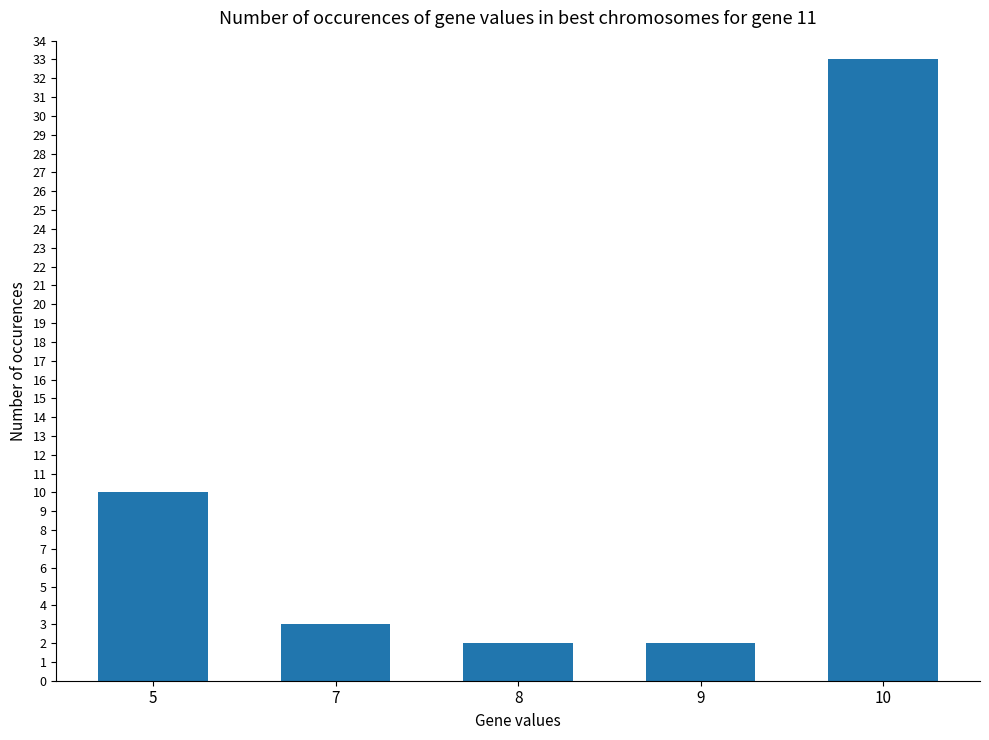

Does the chart contain stacked bars?

No